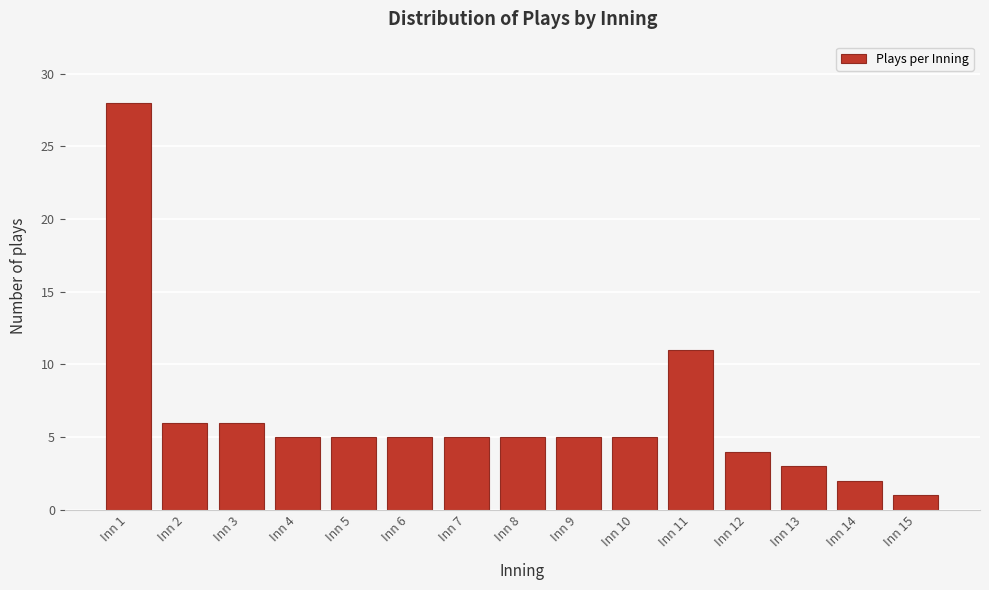

Reading right to left, transcribe all the data shown in this chart.

1	2	3	4	11	5	5	5	5	5	5	5	6	6	28